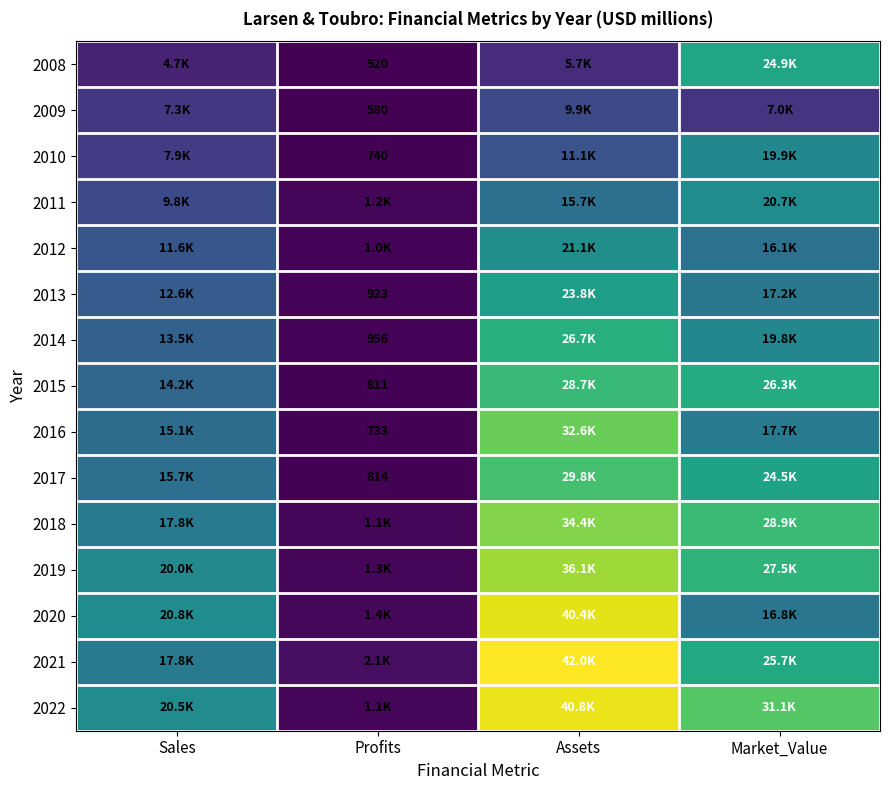

What is the difference between the highest and lowest values at Assets?

36305.0